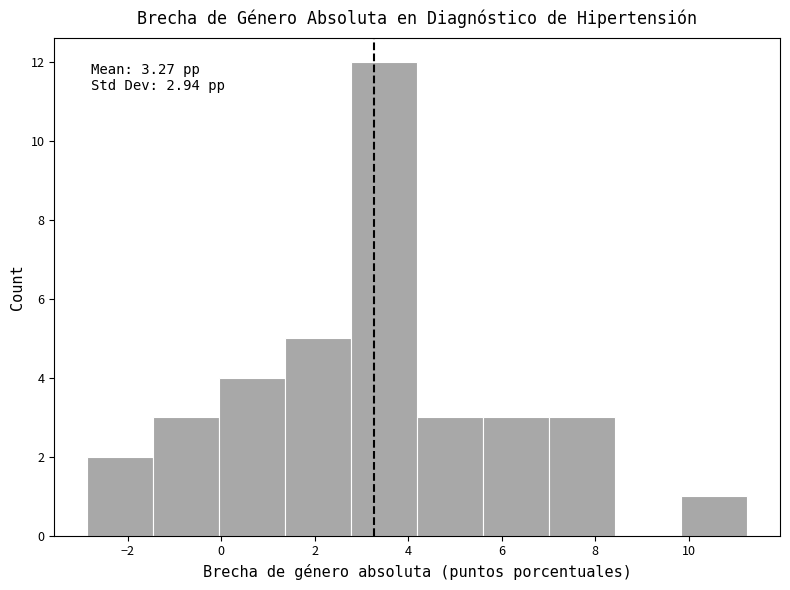

Which range on the x-axis has the tallest bar?

2.8 to 4.2